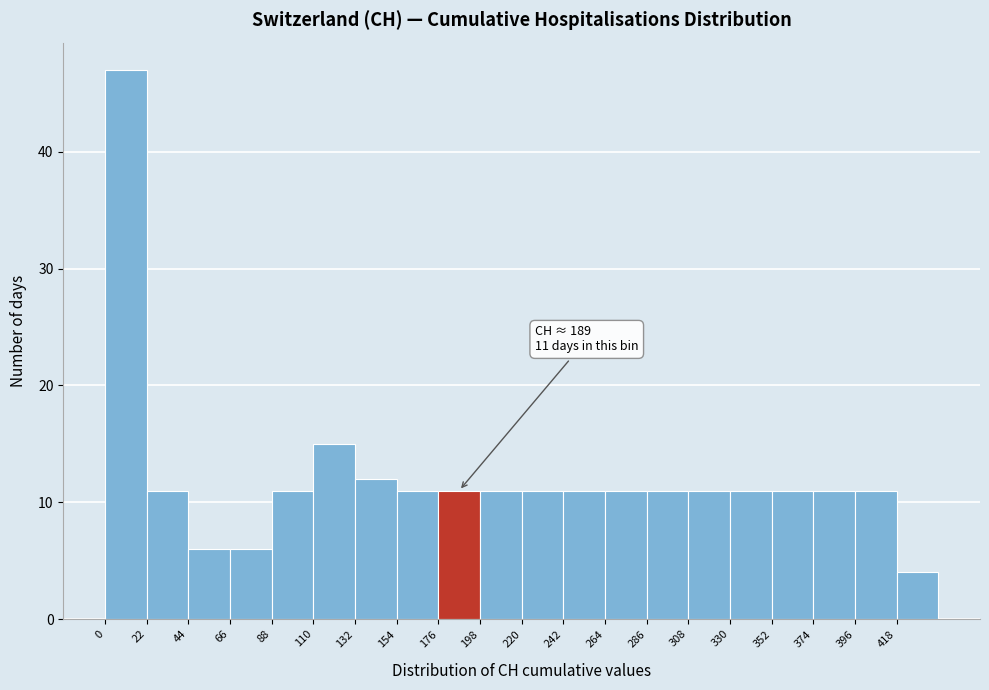

Over which range of the x-axis is the bar tallest?

0 to 22